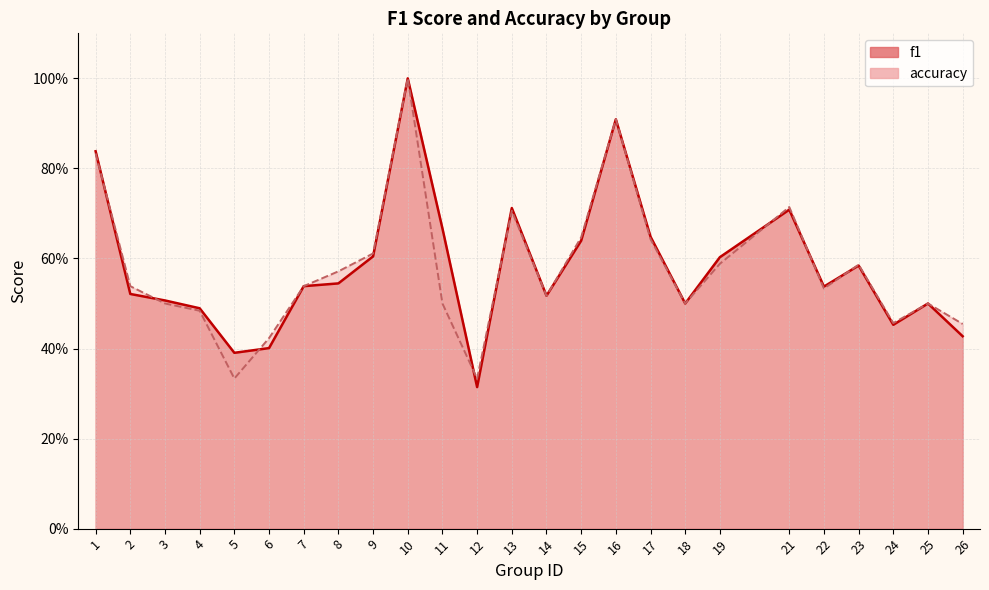

Where is accuracy nearest to the value 0?

5